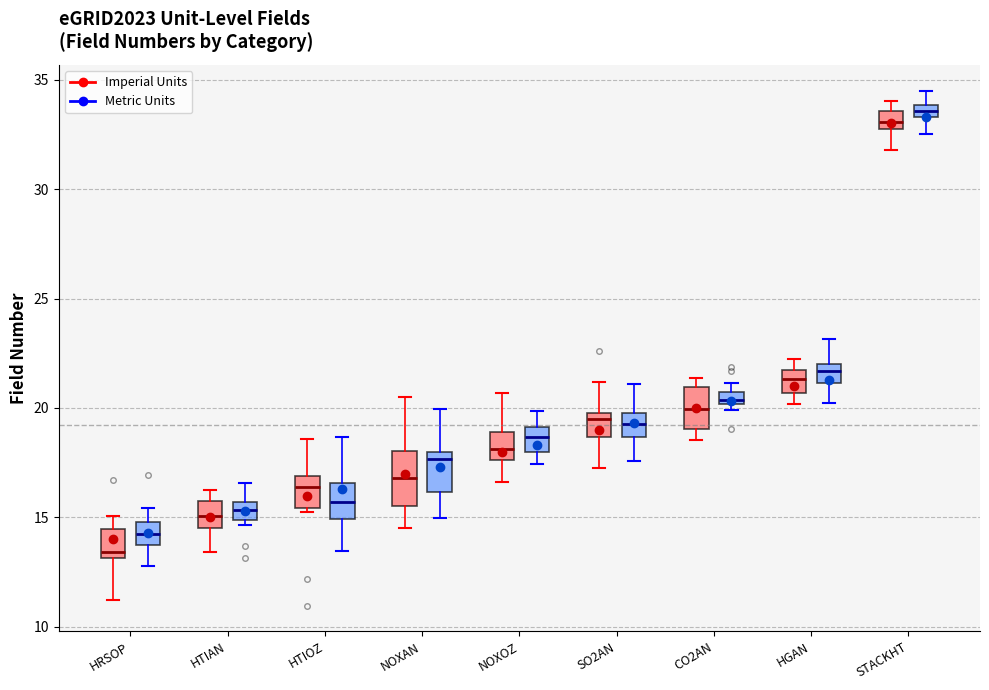

Where is the lower edge of the box for SO2AN (Imperial Units) on the y-axis? The values are not printed on the chart, so give them approximately, as read against the axis.

18.5